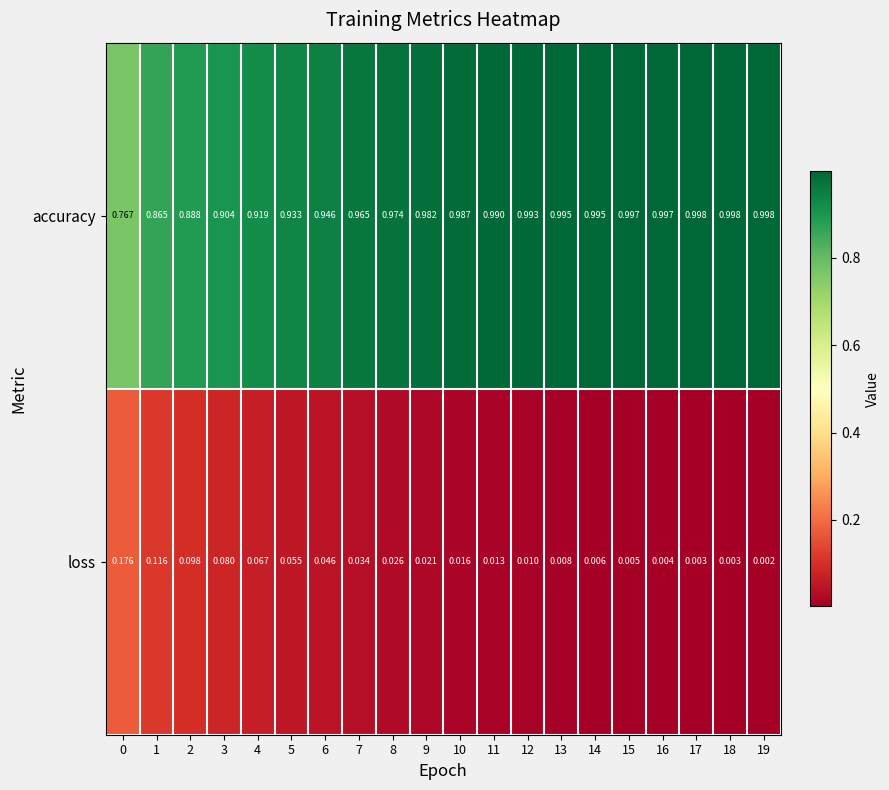

Which series has the largest range (max minus min)?

accuracy